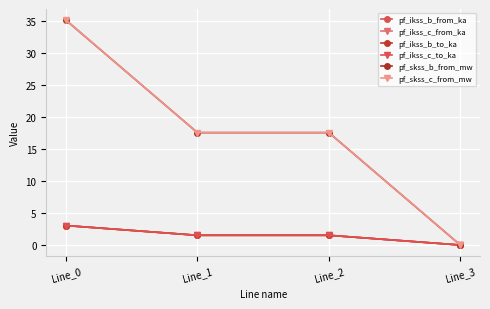

Where is pf_ikss_b_to_ka nearest to the value 1?

Line_1